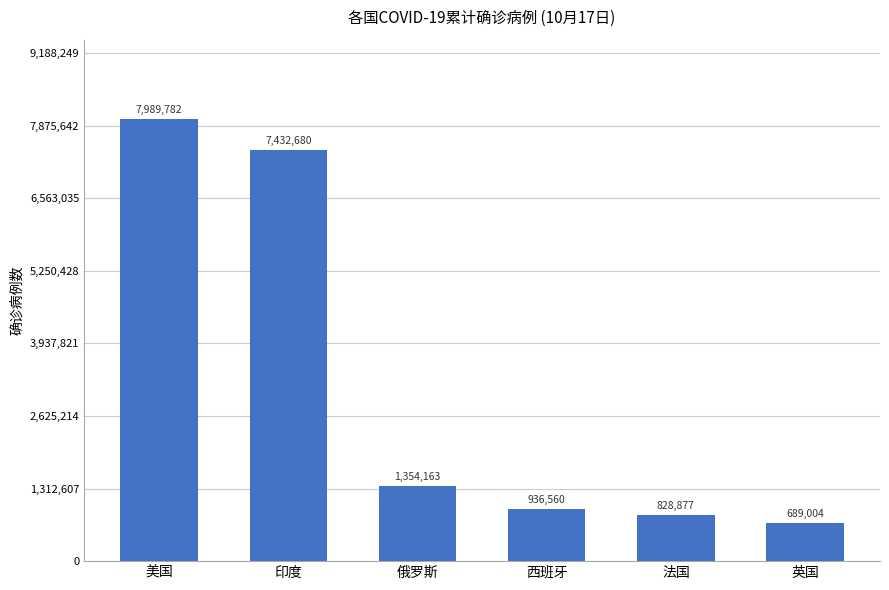

List the labels in order of value, smallest first.

英国, 法国, 西班牙, 俄罗斯, 印度, 美国